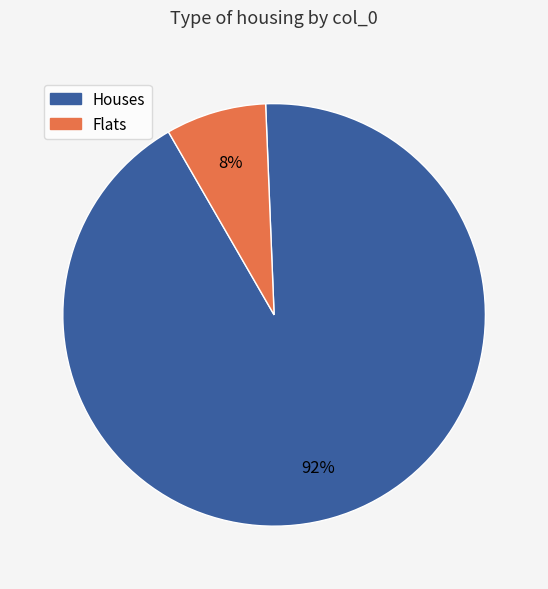

To the nearest percent, what is the average slice percentage?

50%